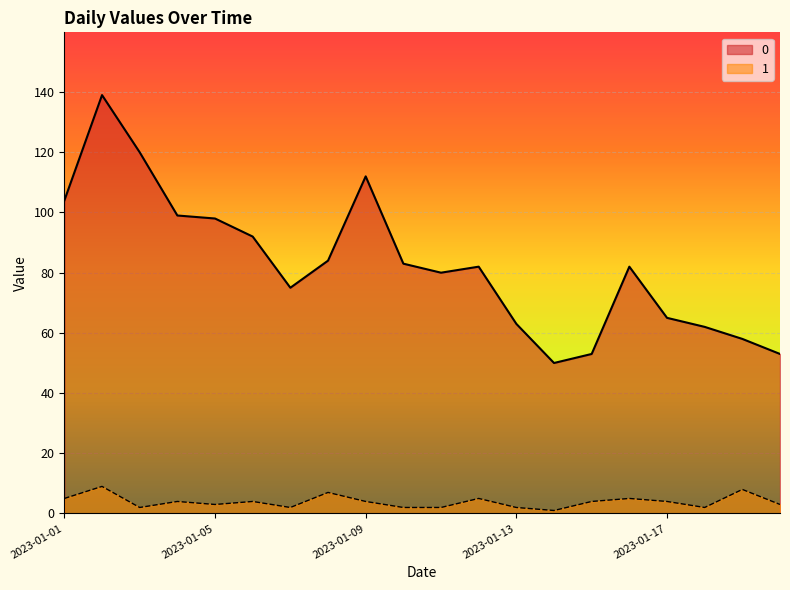

Is the value of 1 at 2023-01-17 greater than the value of 0 at 2023-01-04?

No